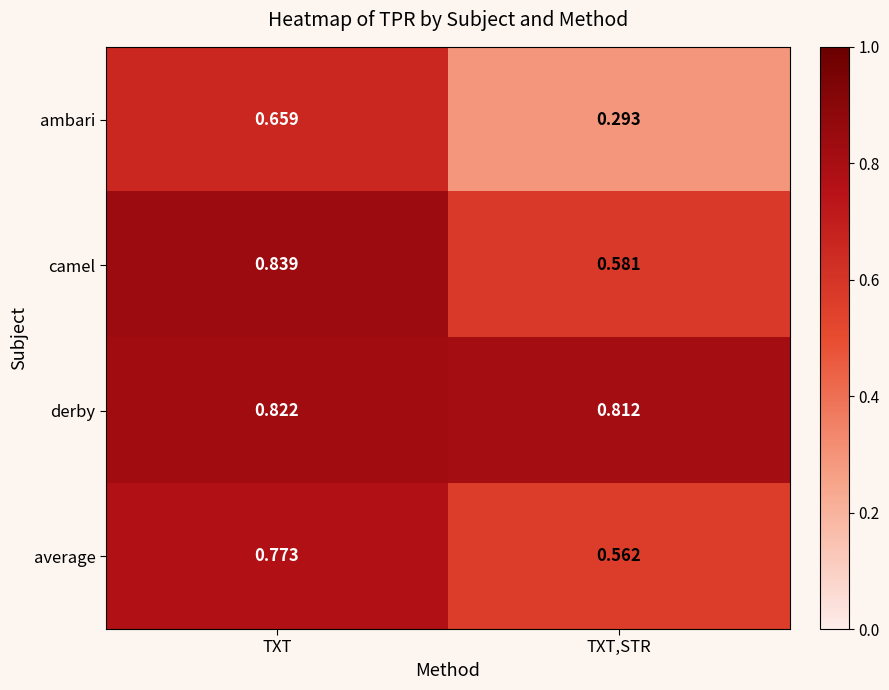

Rank the categories by derby value from highest to lowest.

TXT, TXT,STR